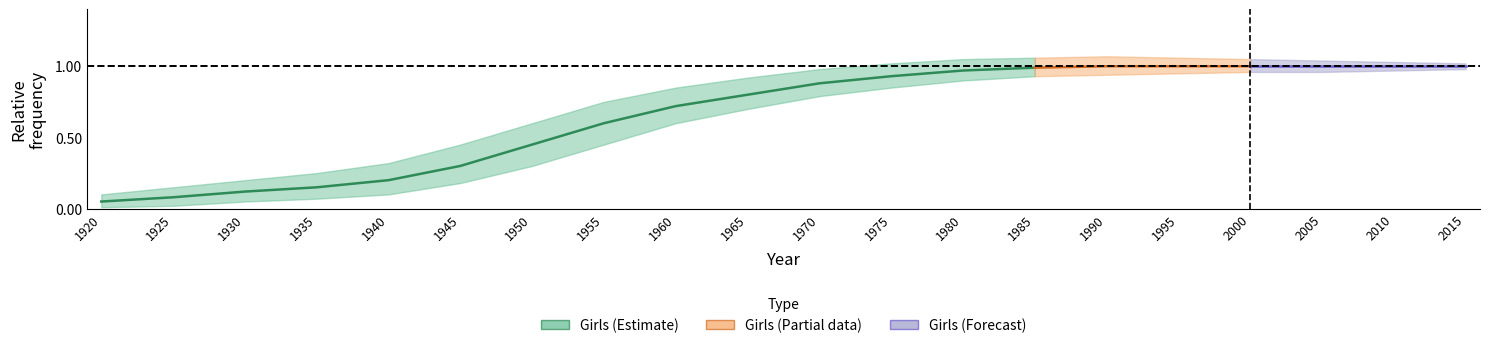

At which category is the sum across all series the highest?

1990